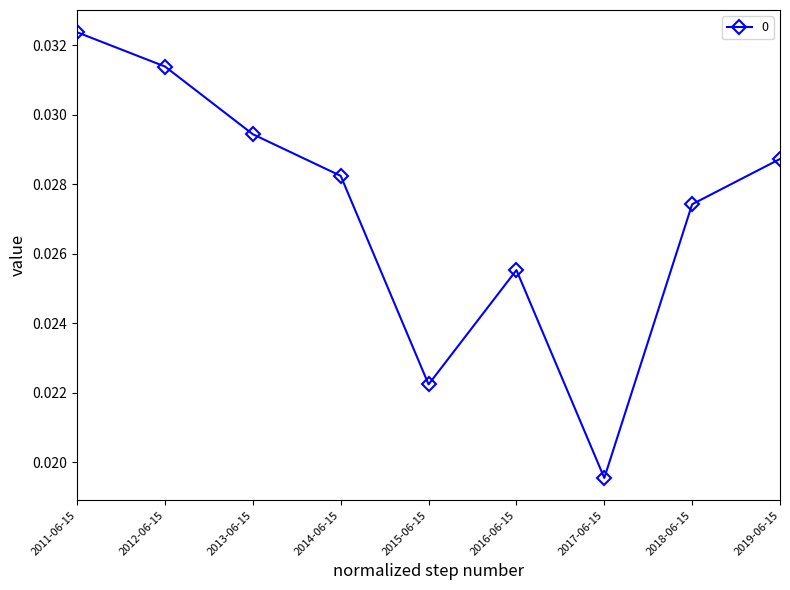

Rank the categories by value from lowest to highest.

2017-06-15, 2015-06-15, 2016-06-15, 2018-06-15, 2014-06-15, 2019-06-15, 2013-06-15, 2012-06-15, 2011-06-15